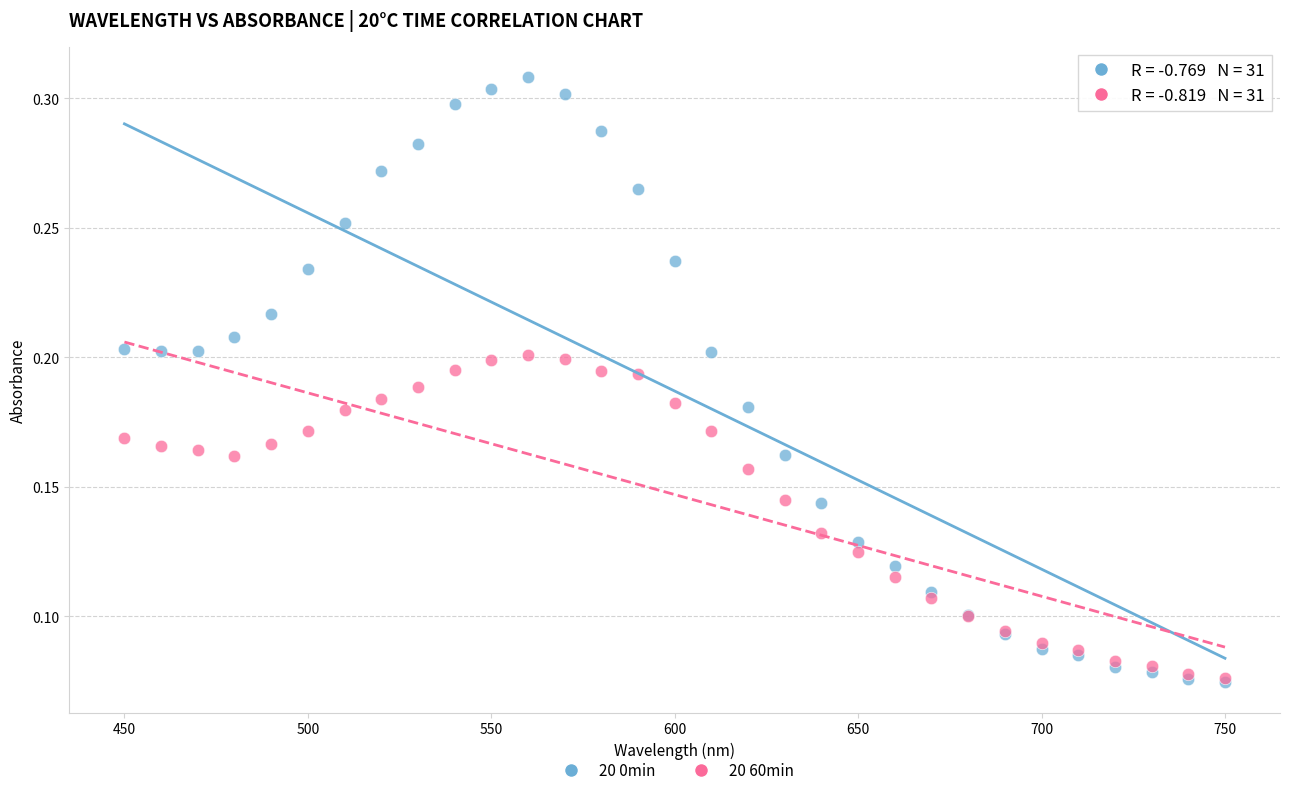

Which series contains the highest Y value?

20 0min